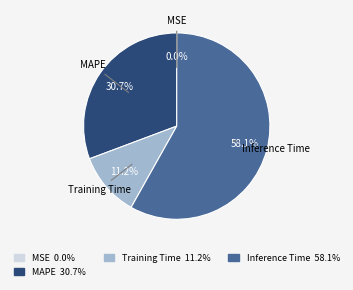

What percentage do MAPE and Inference Time together represent?

88.8%